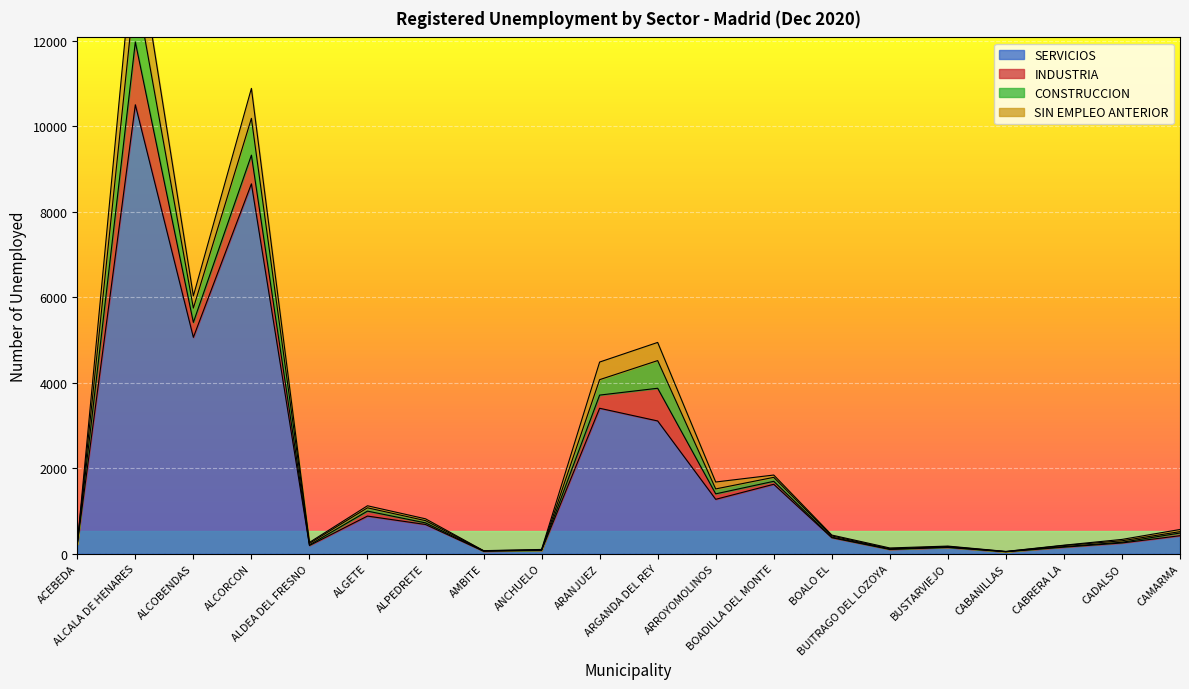

Which has a higher value, CAMARMA or CADALSO?

CAMARMA